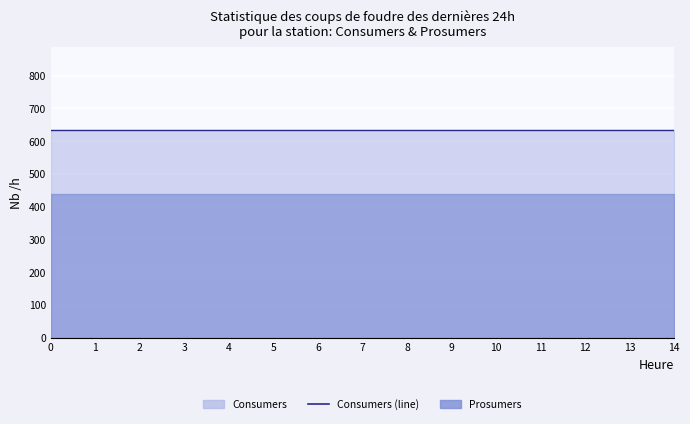

Rank the series by their average value, from lowest to highest.

Prosumers, Consumers